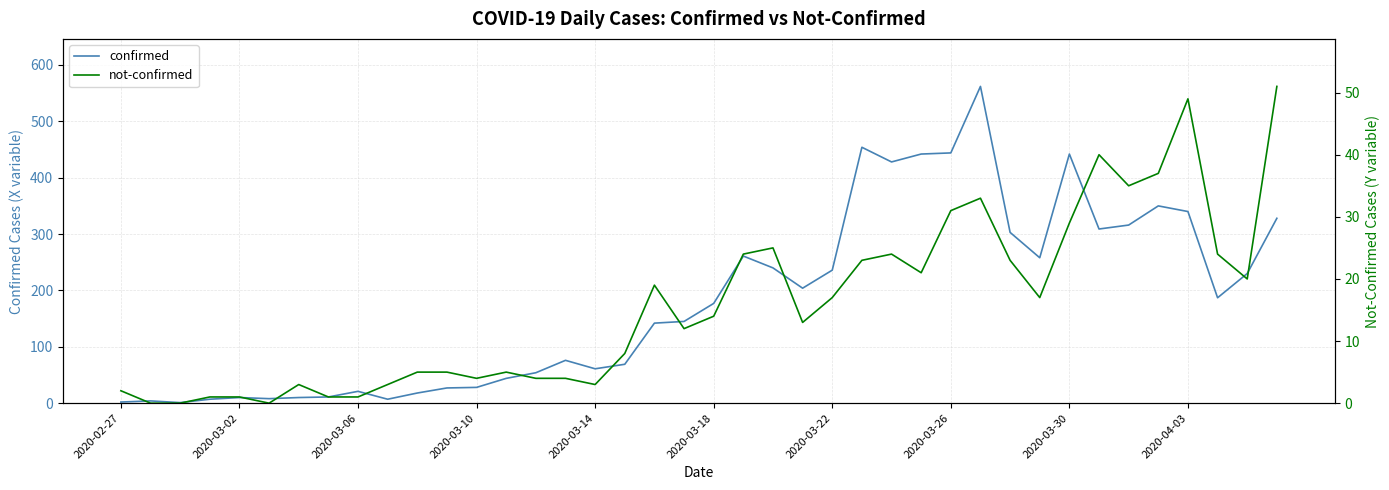

Is it true that confirmed equals 18 at 10?

True